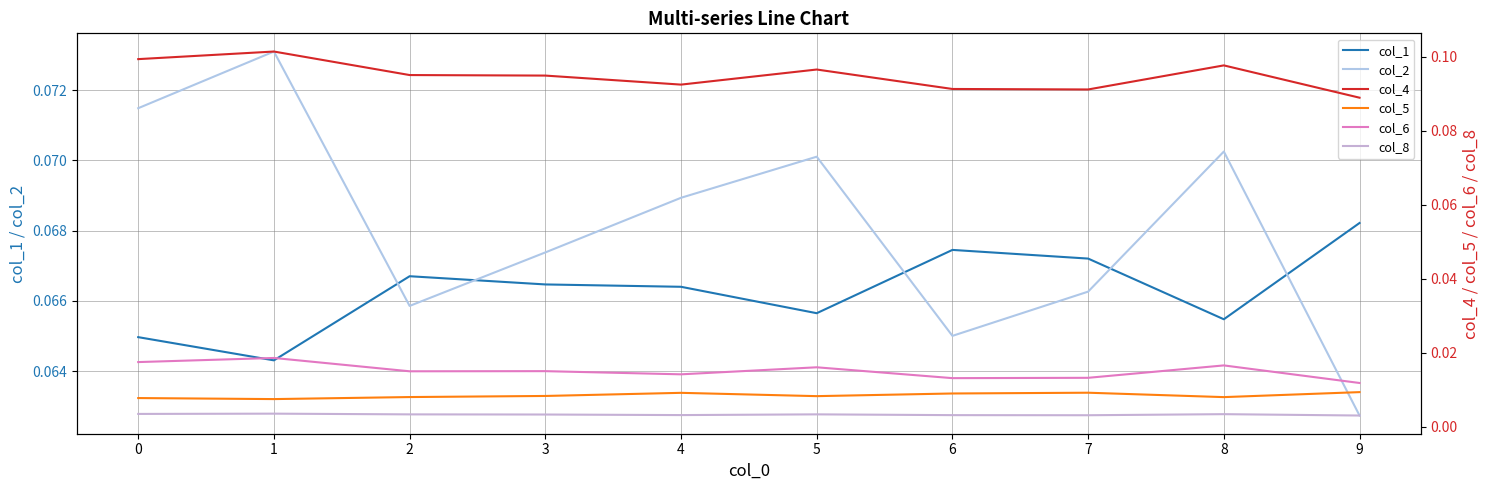

True or false: col_1 and col_4 cross at least once.

False